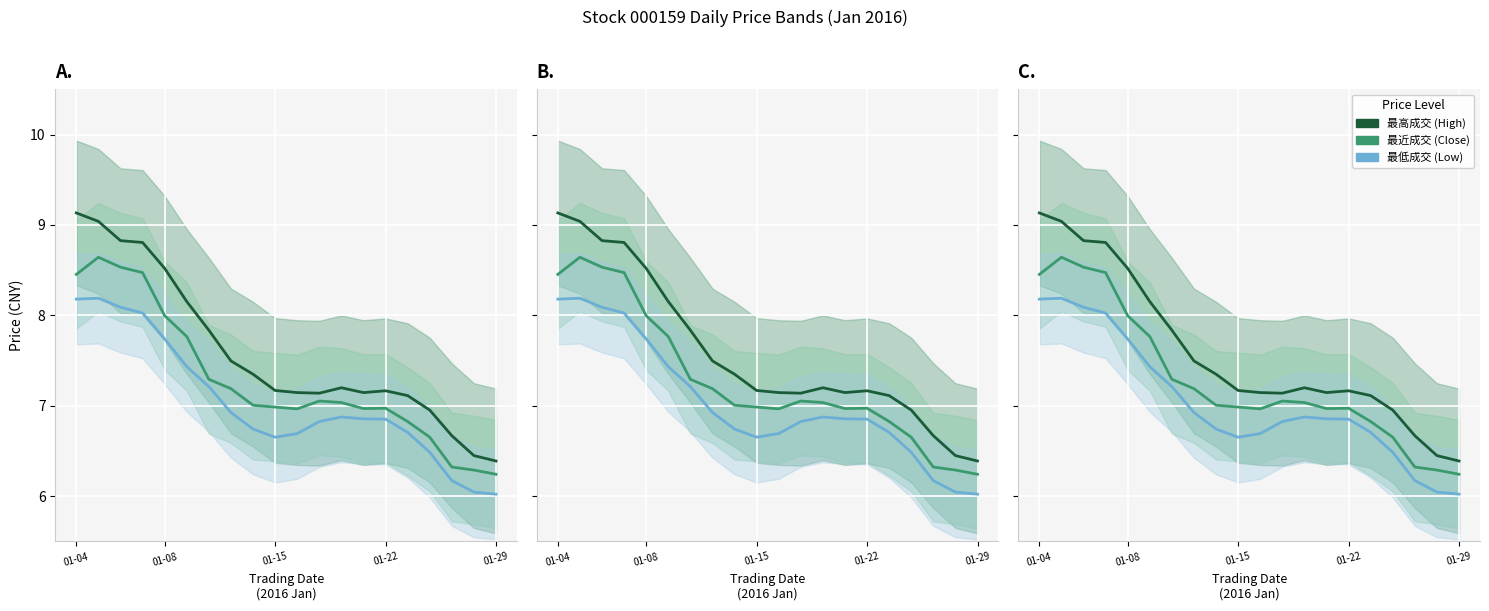

What is the sum of all 最低成交 values?

140.7